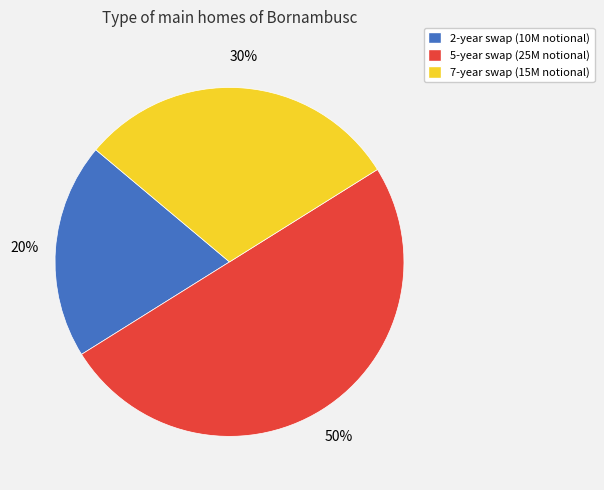

Is 7 the majority of the pie?

No